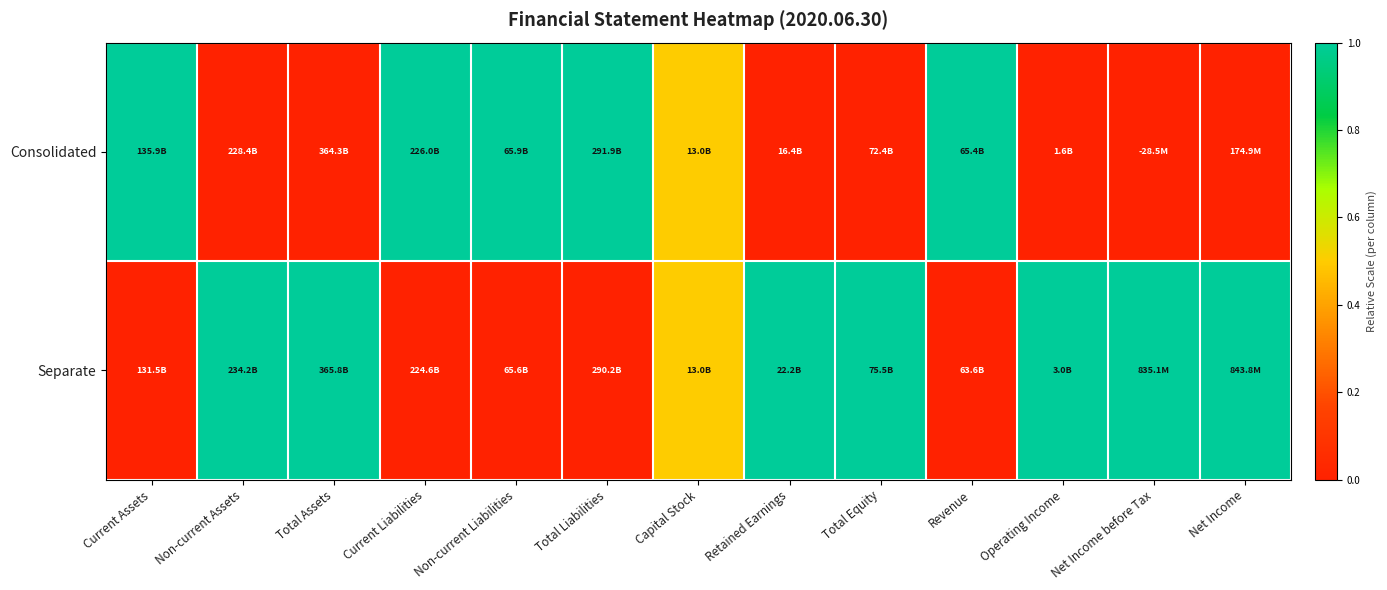

Which series has the largest total across all categories?

Separate